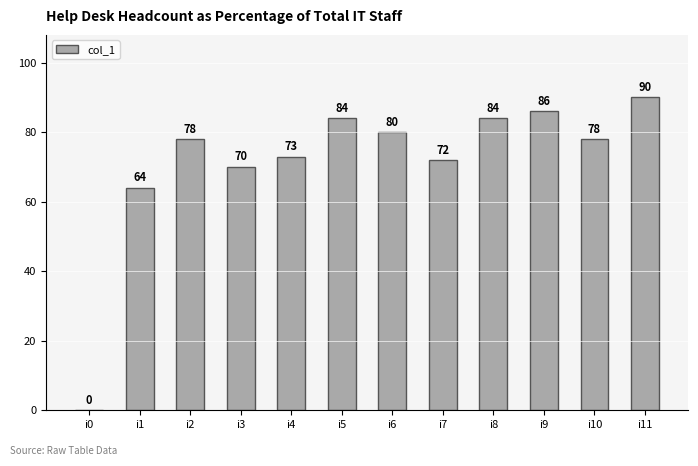

What is the change in value from i3 to i4?

+3